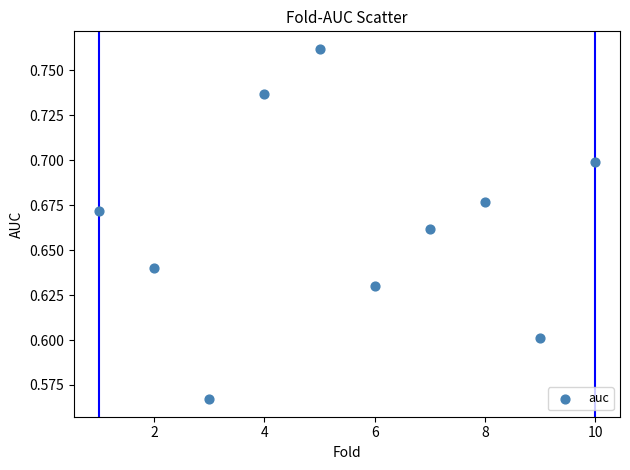

What is the average X value?

5.5